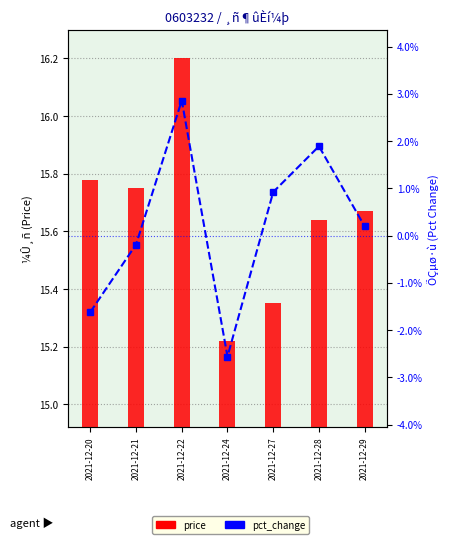

Which series has the widest spread of values?

price